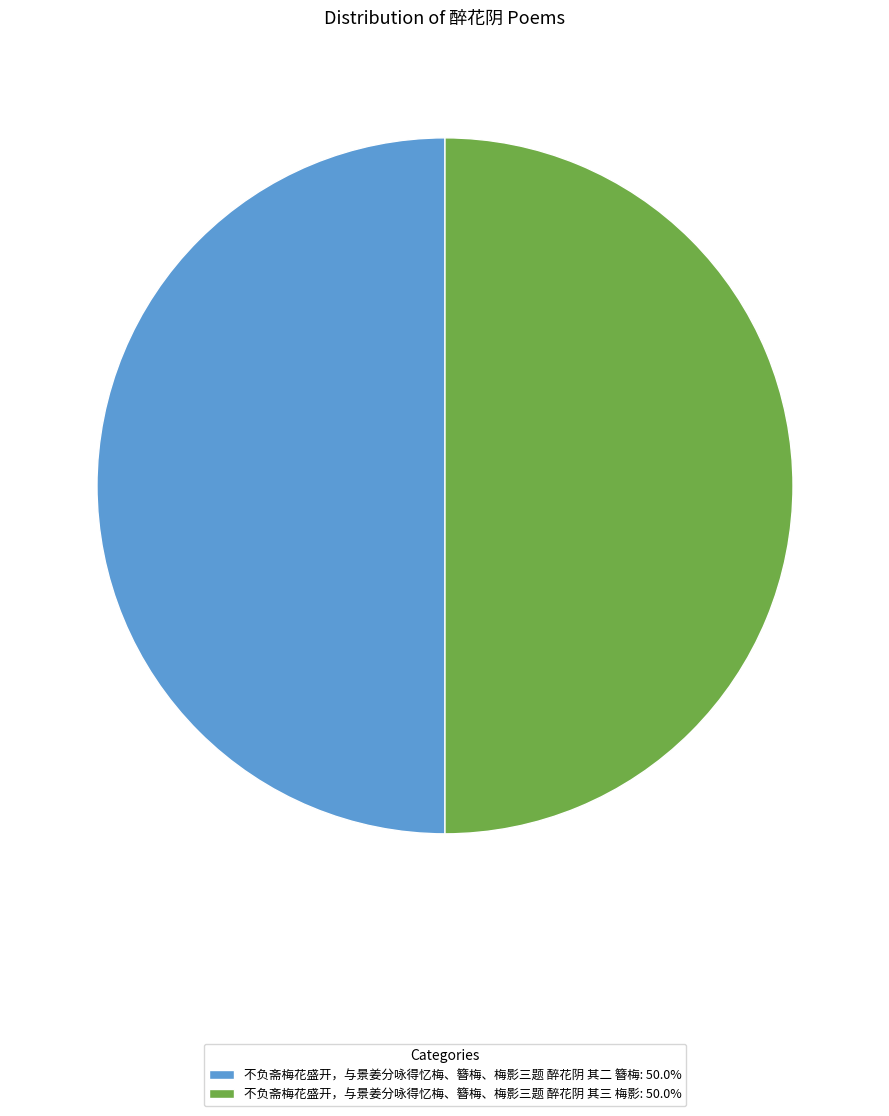

Is the sum of 不负斋梅花盛开，与景姜分咏得忆梅、簪梅、梅影三题 醉花阴 其二 簪梅: 50.0% and 不负斋梅花盛开，与景姜分咏得忆梅、簪梅、梅影三题 醉花阴 其三 梅影: 50.0% greater than half?

Yes